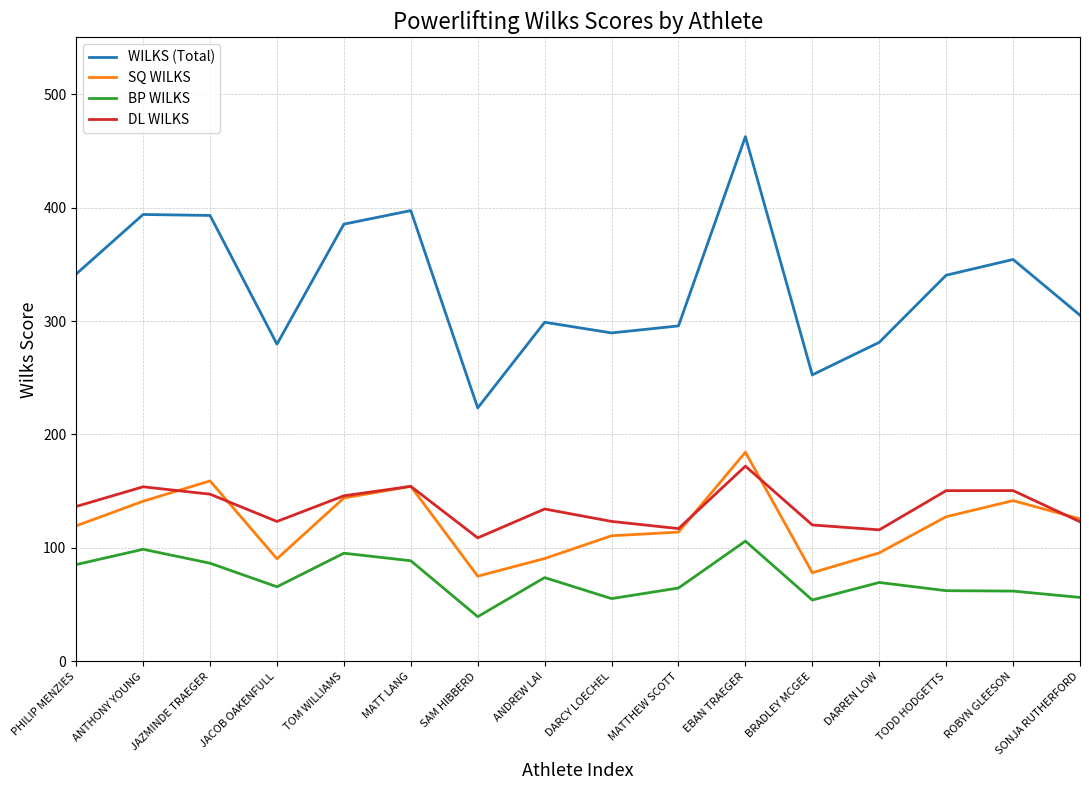

True or false: BP WILKS and SQ WILKS intersect in this chart.

False